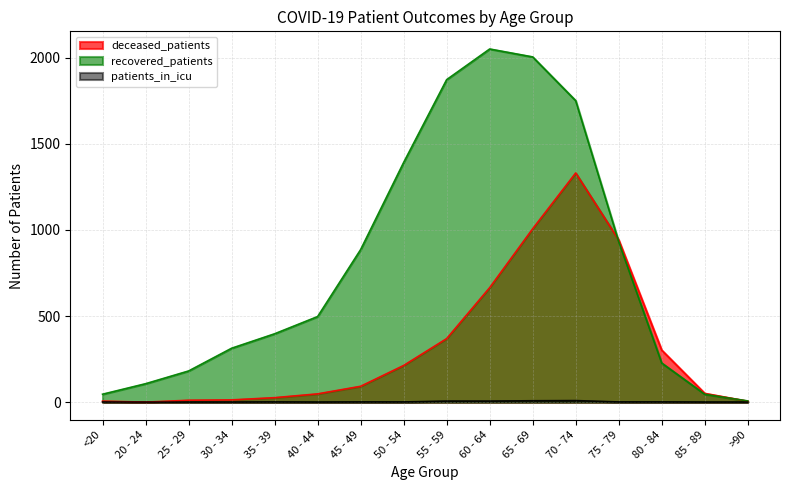

The patients_in_icu series shows 0 at 40 - 44. True or false?

True